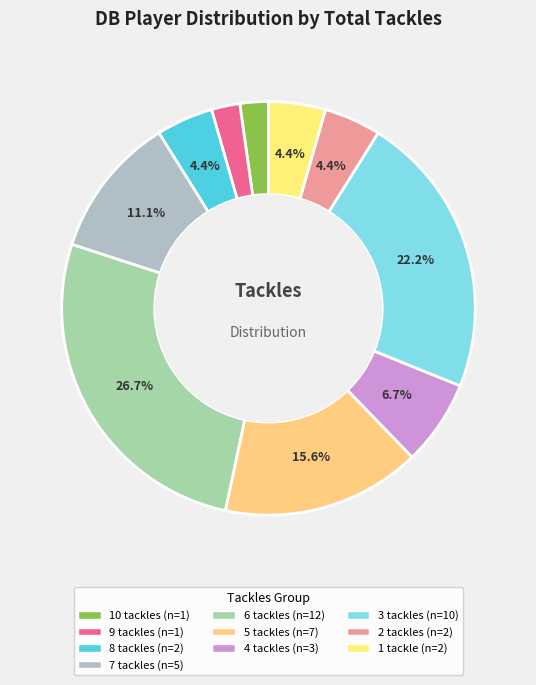

How many segments does this pie chart have?

10